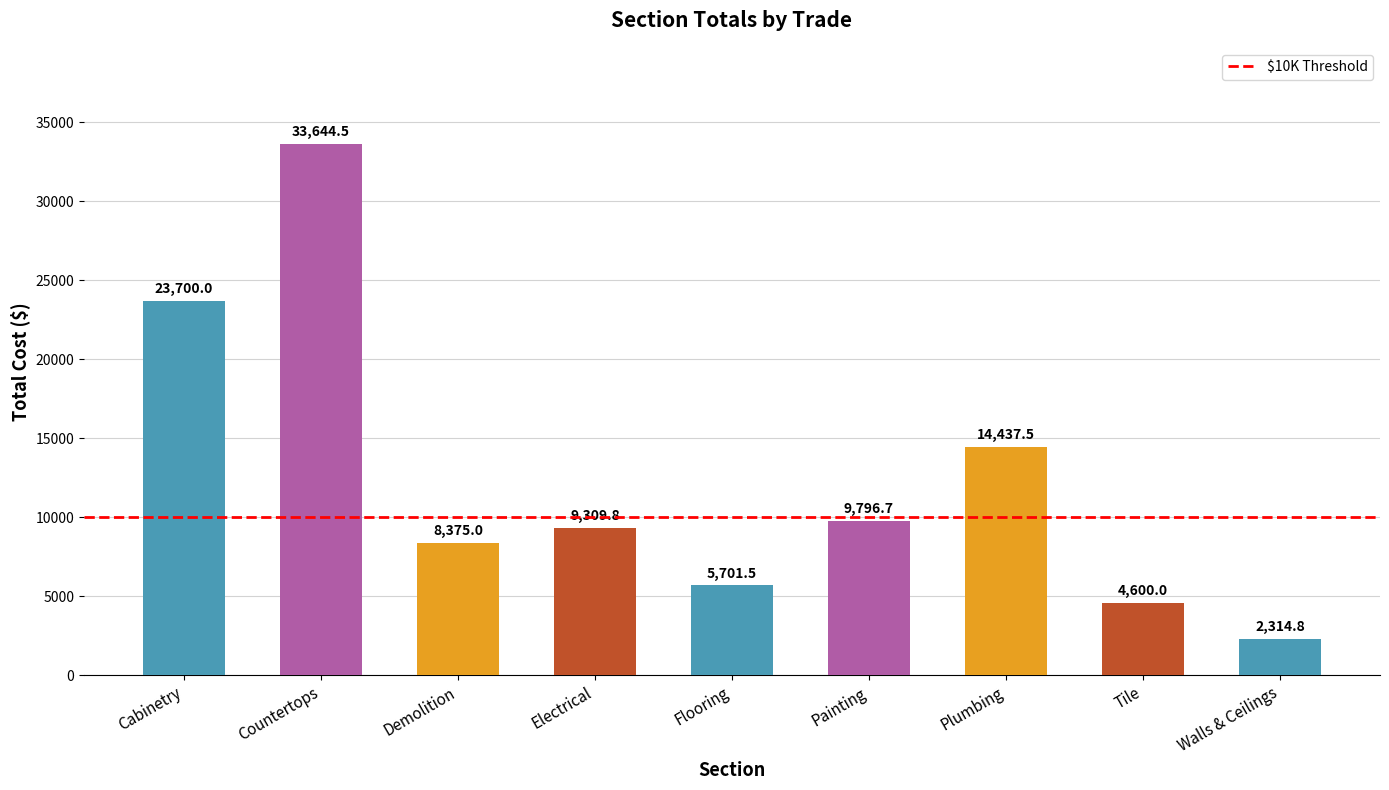

What is the label of the 6th bar from the left?

Painting